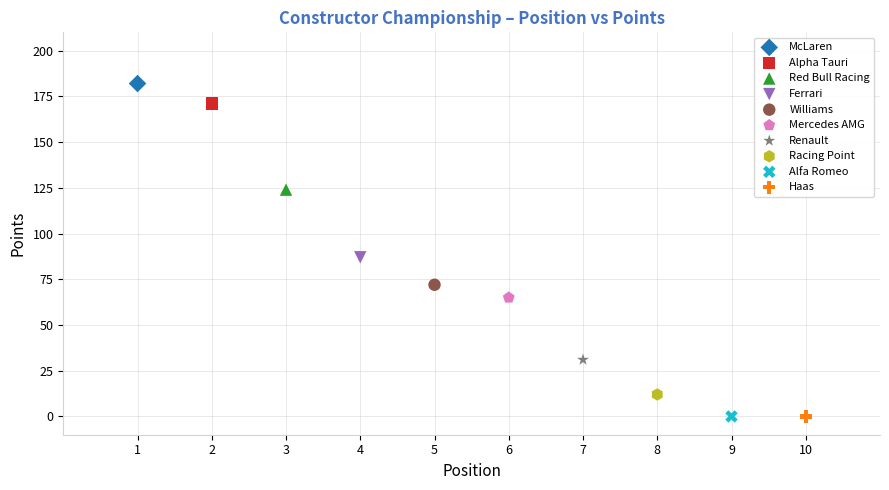

What are all the series names shown in the legend?

McLaren, Alpha Tauri, Red Bull Racing, Ferrari, Williams, Mercedes AMG, Renault, Racing Point, Alfa Romeo, Haas